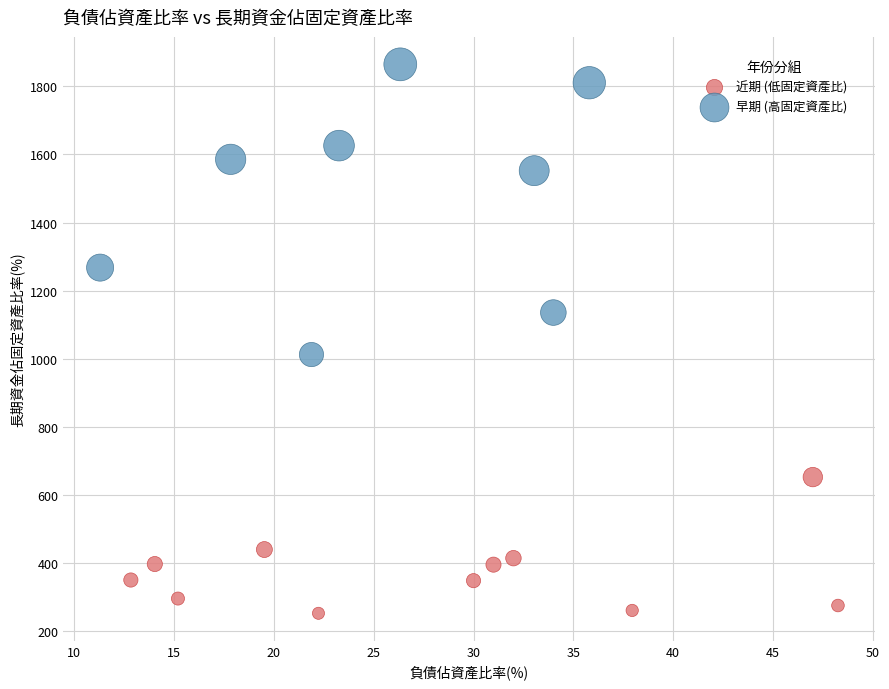

Which series contains the highest Y value?

早期 (高固定資產比)